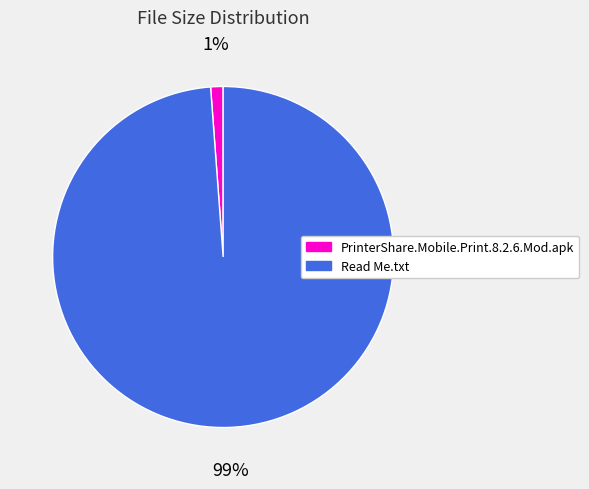

Is there any slice that represents more than half of the pie?

Yes